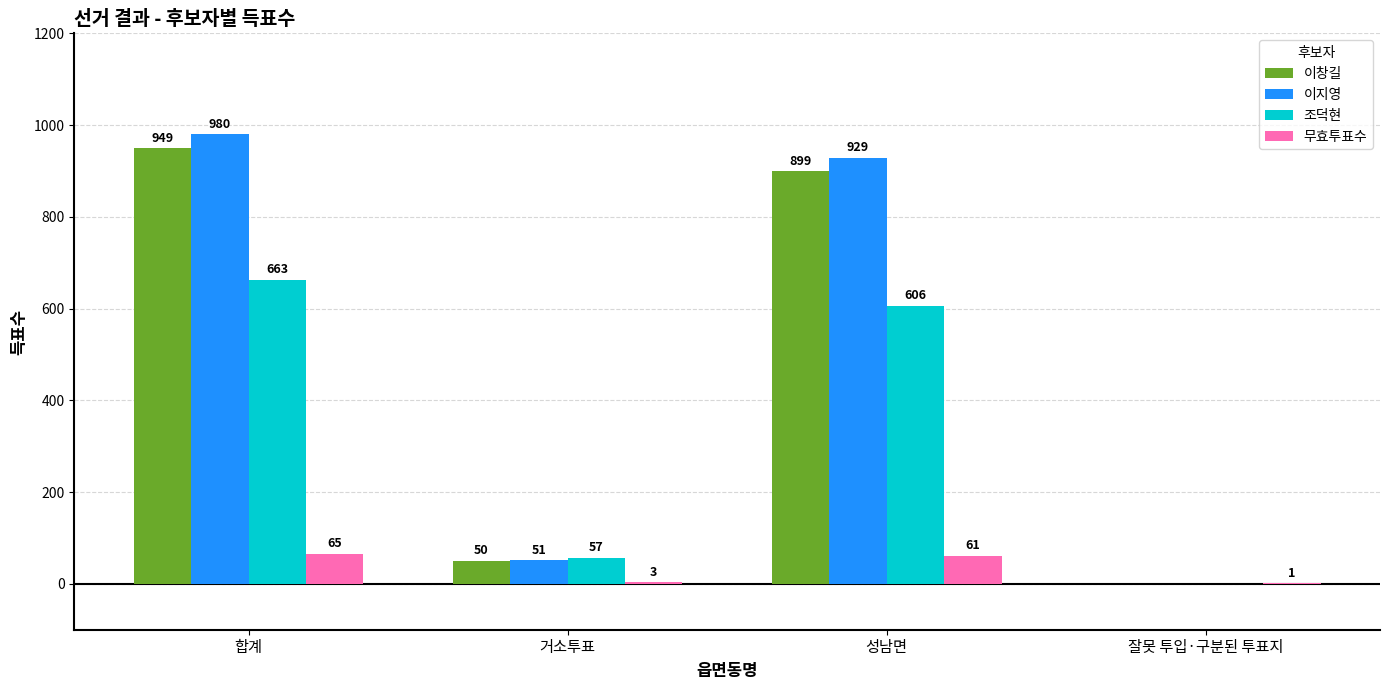

Reading left to right, list all the values displayed in this chart.

이창길: 949	50	899	0
이지영: 980	51	929	0
조덕현: 663	57	606	0
무효투표수: 65	3	61	1